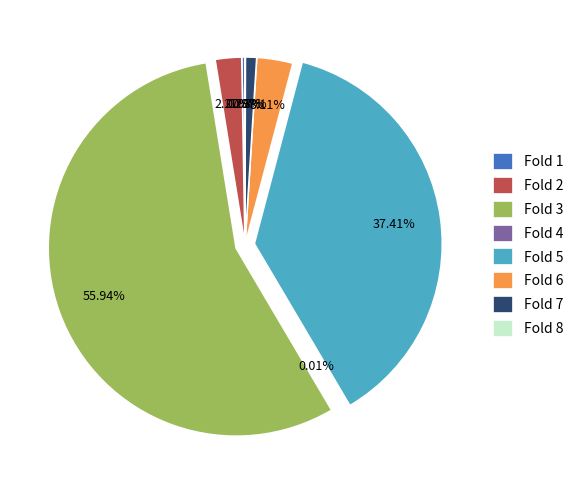

What is the majority slice?

Fold 3